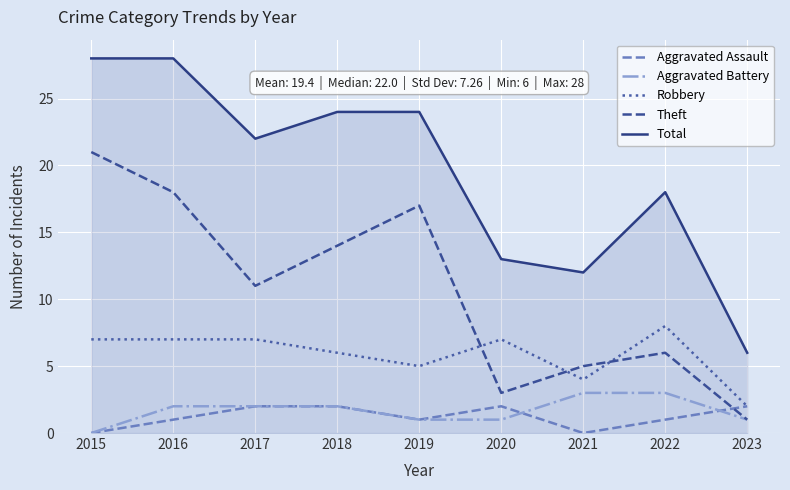

At which label does Aggravated Battery reach its minimum?

2015